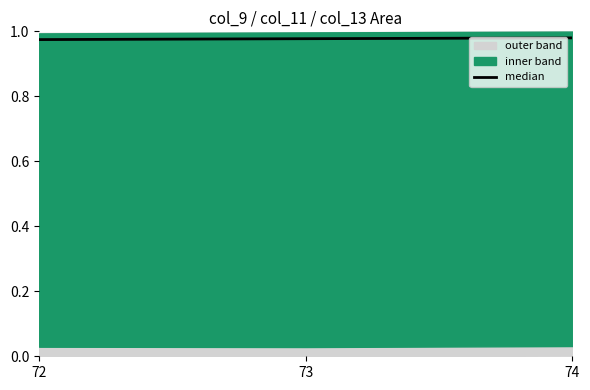

Count the values in the range 0 to 1.

3